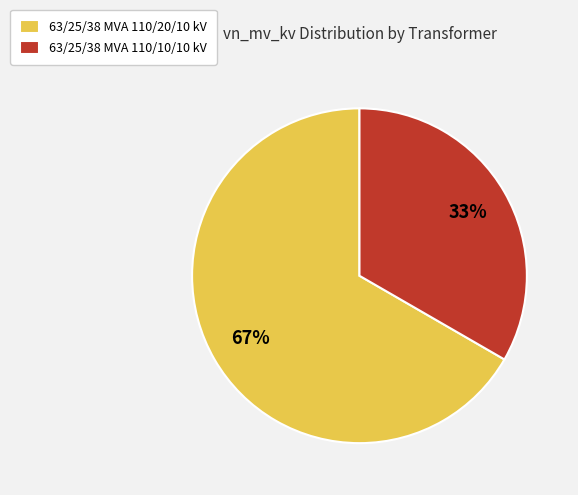

Do 63/25/38 MVA 110/10/10 kV and 63/25/38 MVA 110/20/10 kV together represent more than half of the pie?

Yes